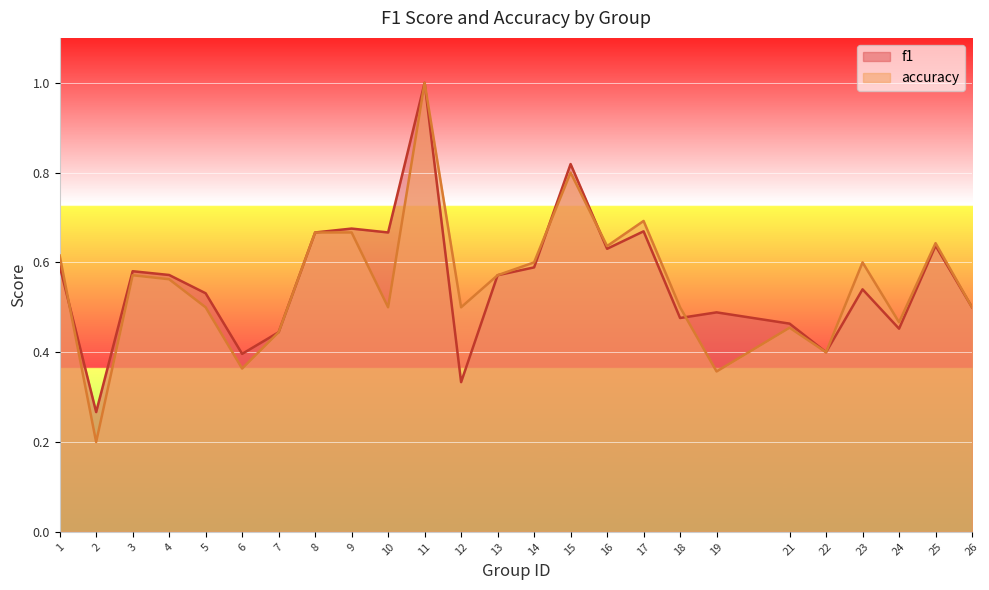

Reading left to right, transcribe all the data shown in this chart.

f1: 1=0.6	2=0.3	3=0.6	4=0.6	5=0.5	6=0.4	7=0.4	8=0.7	9=0.7	10=0.7	11=1.0	12=0.3	13=0.6	14=0.6	15=0.8	16=0.6	17=0.7	18=0.5	19=0.5	21=0.5	22=0.4	23=0.5	24=0.5	25=0.6	26=0.5
accuracy: 1=0.6	2=0.2	3=0.6	4=0.6	5=0.5	6=0.4	7=0.4	8=0.7	9=0.7	10=0.5	11=1.0	12=0.5	13=0.6	14=0.6	15=0.8	16=0.6	17=0.7	18=0.5	19=0.4	21=0.5	22=0.4	23=0.6	24=0.5	25=0.6	26=0.5